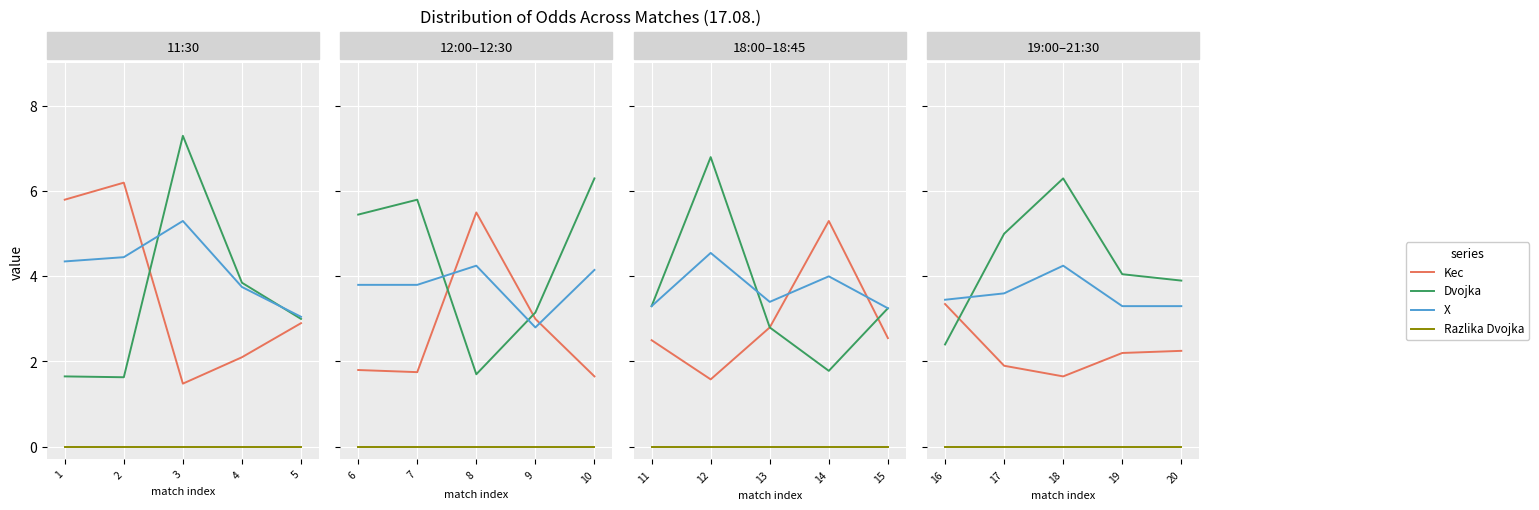

Between 4 and 3, which is larger?

4